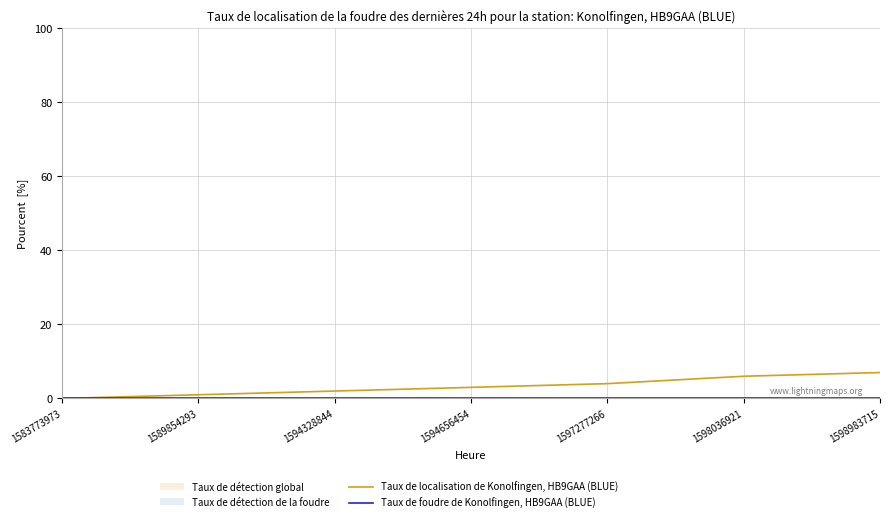

What is the maximum value shown in the chart?

7